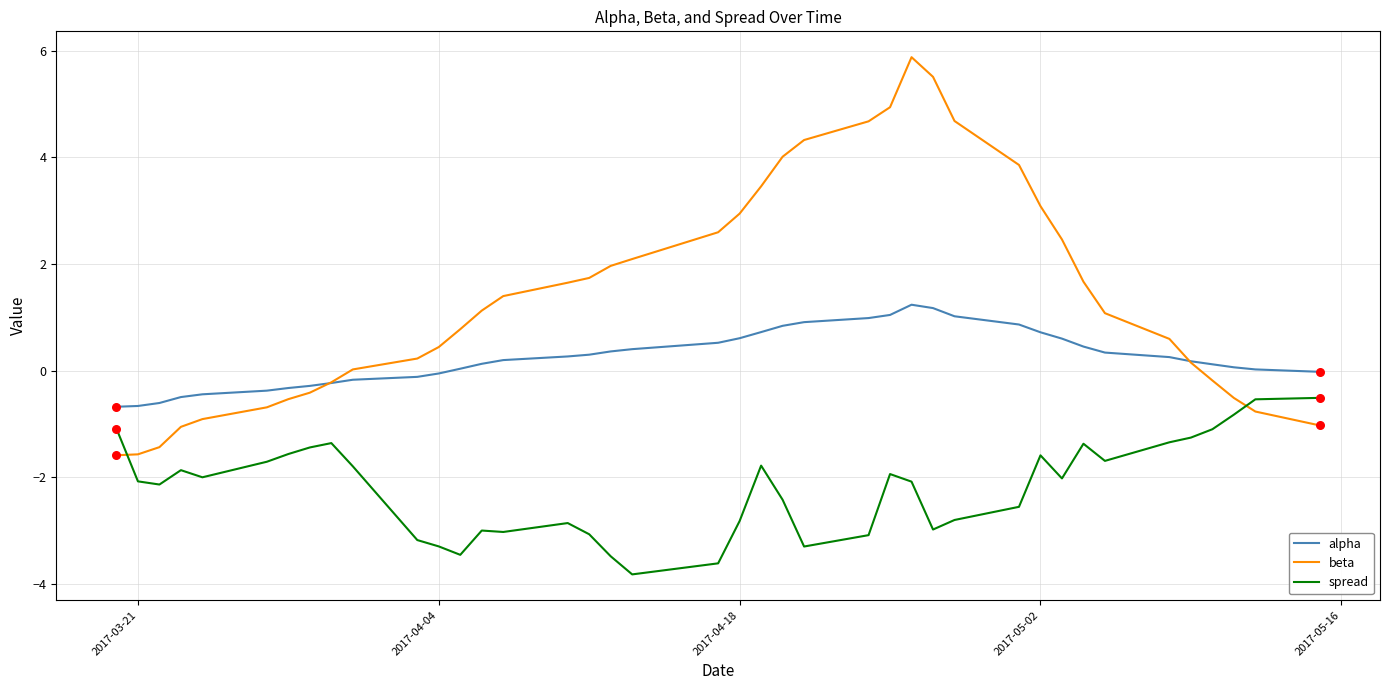

Which series has the widest spread of values?

beta